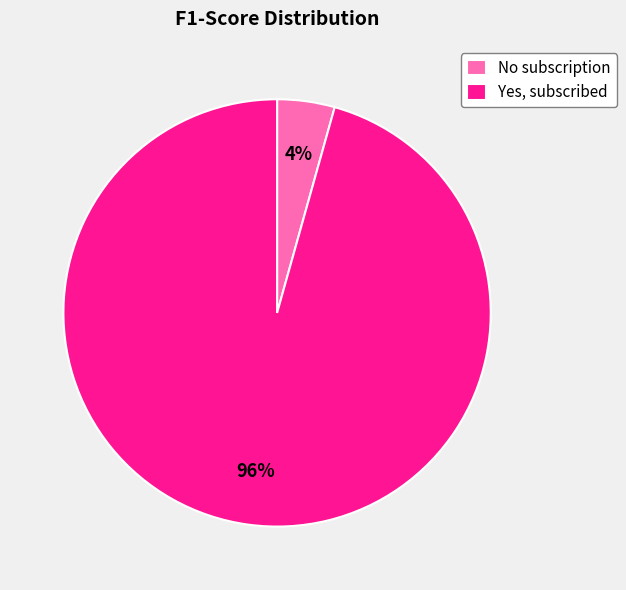

Combined, do No subscription and Yes, subscribed account for over 50%?

Yes